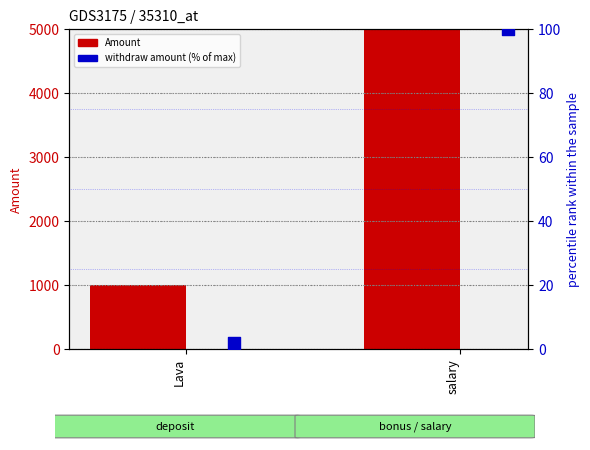

What are all the series names shown in the legend?

Amount, withdraw amount (% of max)